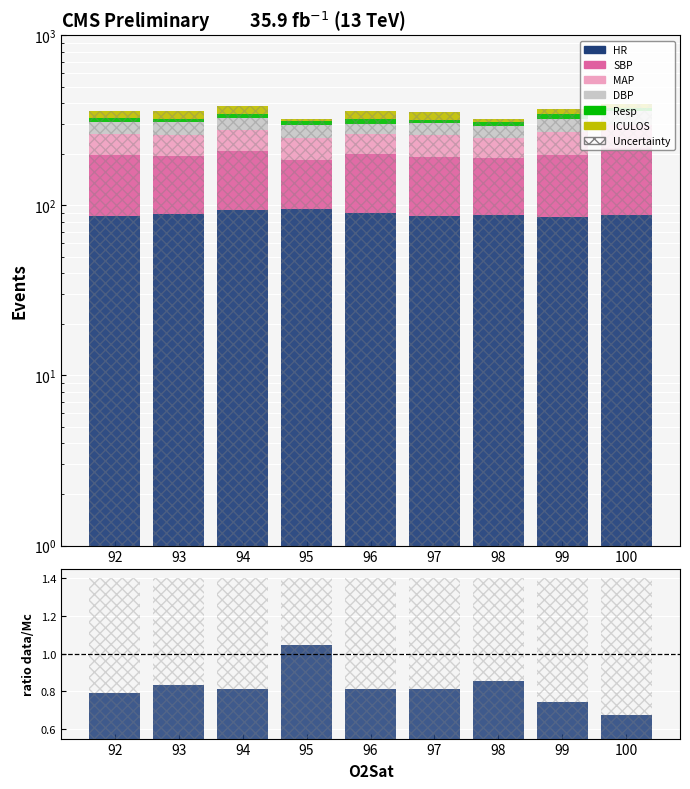

What is the value of the Resp bar at the 5th from the left?

18